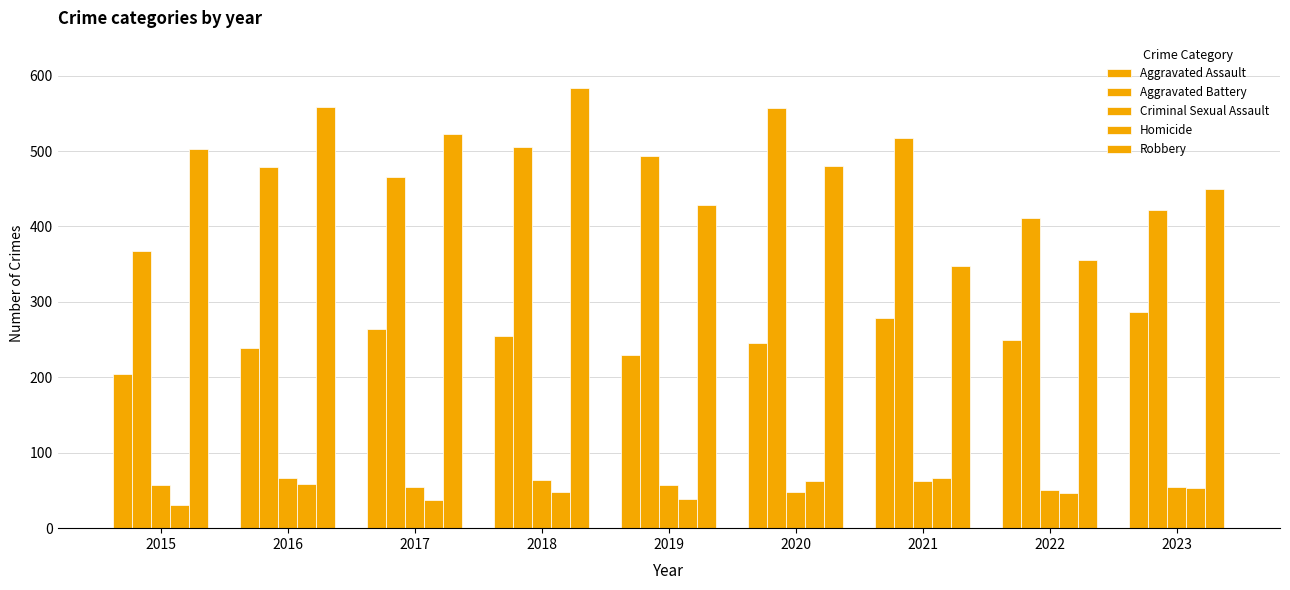

The Homicide series shows 31 at 2015. True or false?

True